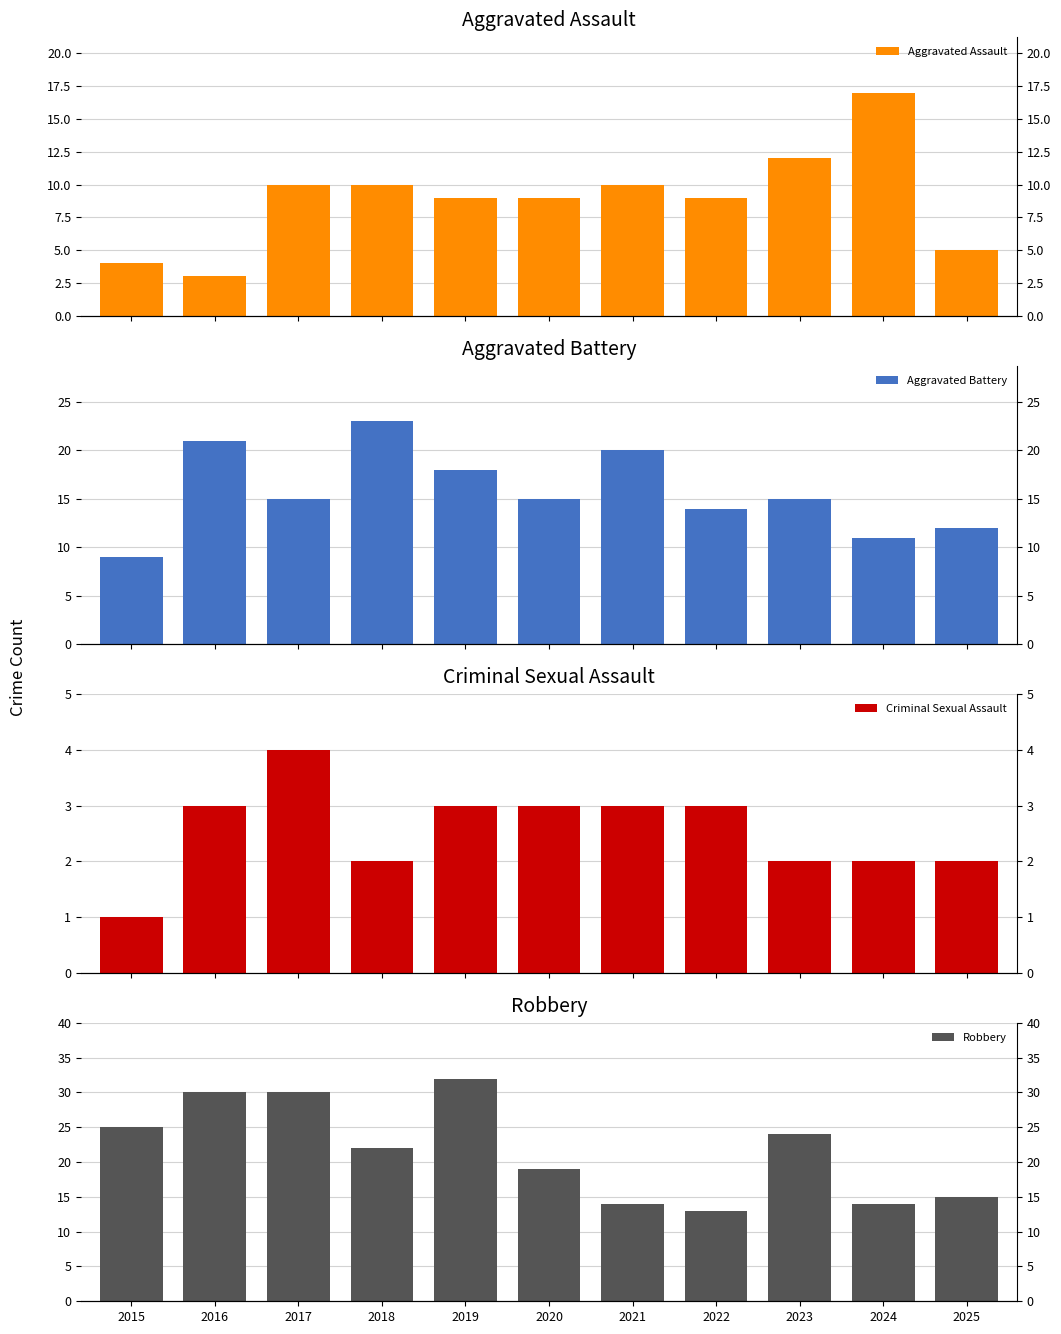

At which category is the sum across all series the highest?

2019